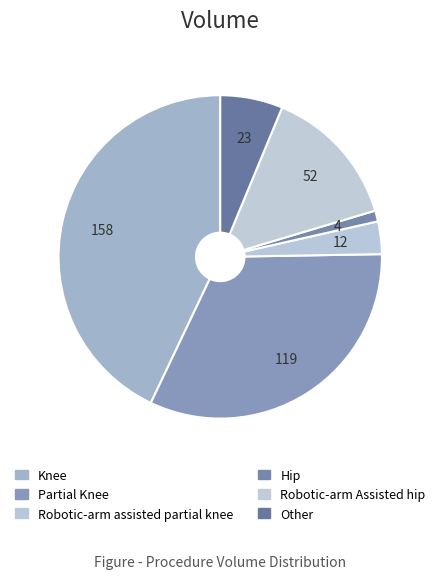

How many slices are in this pie chart?

6